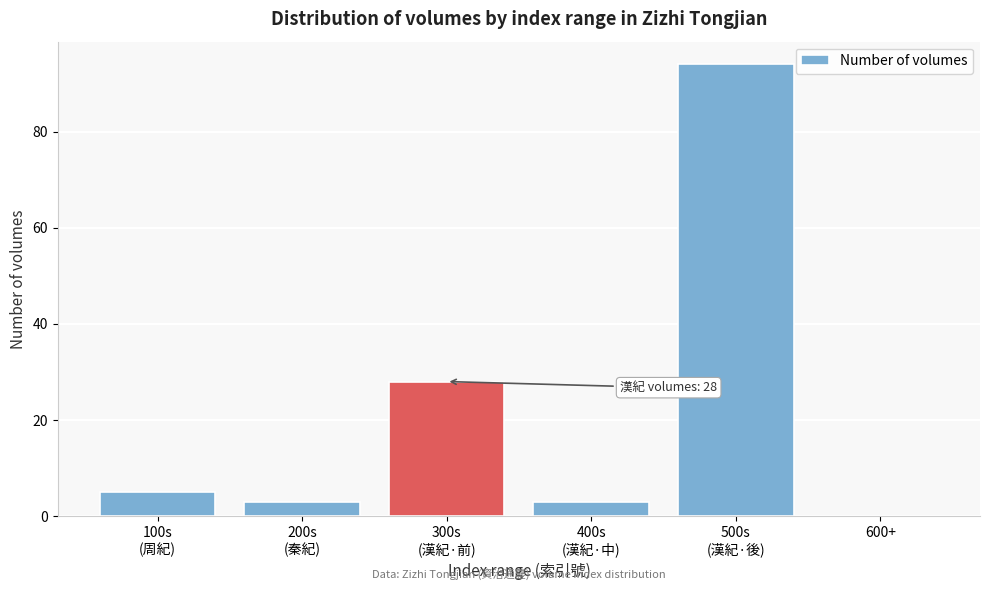

What is the greatest value displayed?

94